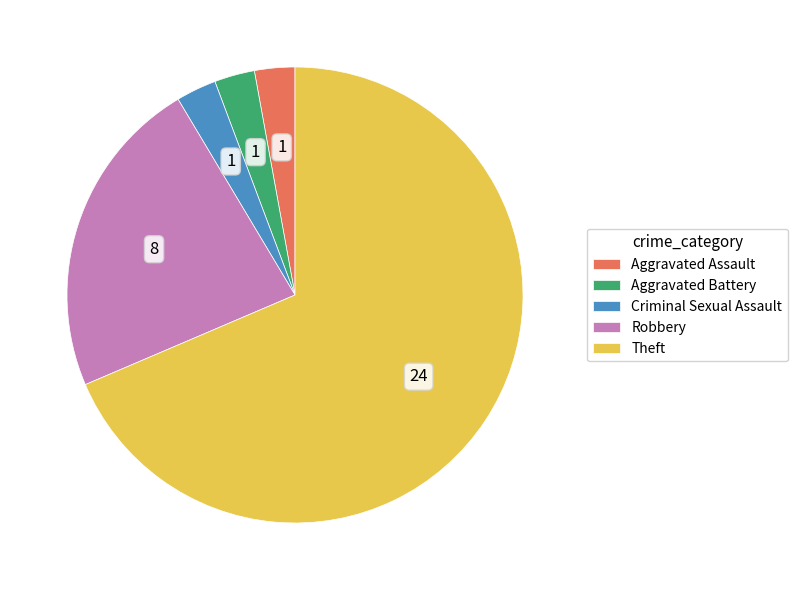

Does any single category account for the majority?

Yes